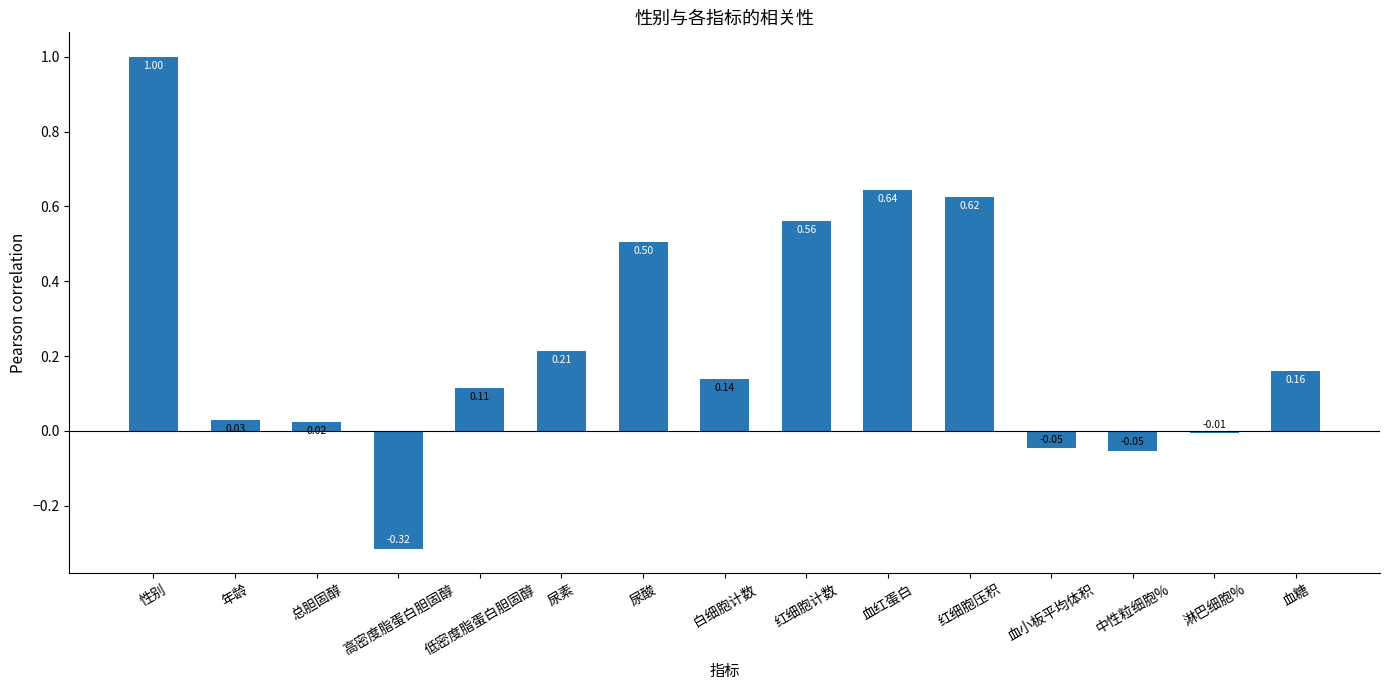

Between 性别 and 尿素, which is larger?

性别